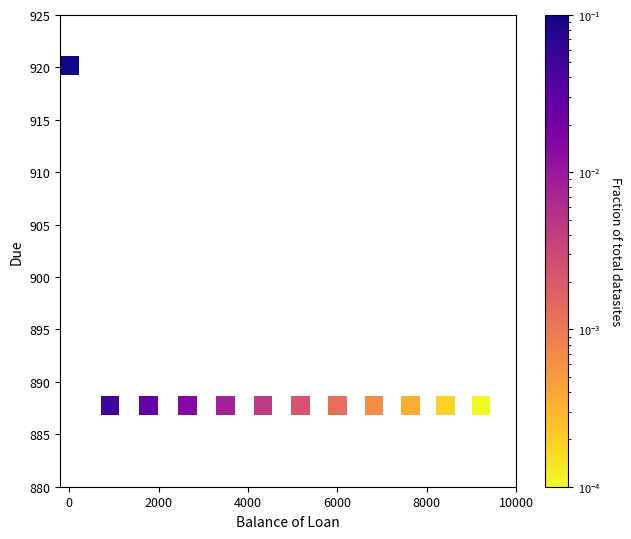

What is the range of X values (max minus min)?

9214.2